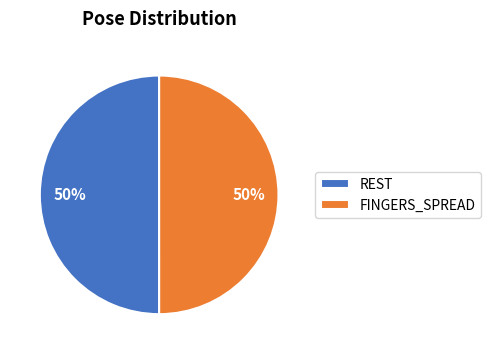

Do REST and FINGERS_SPREAD together represent more than half of the pie?

Yes